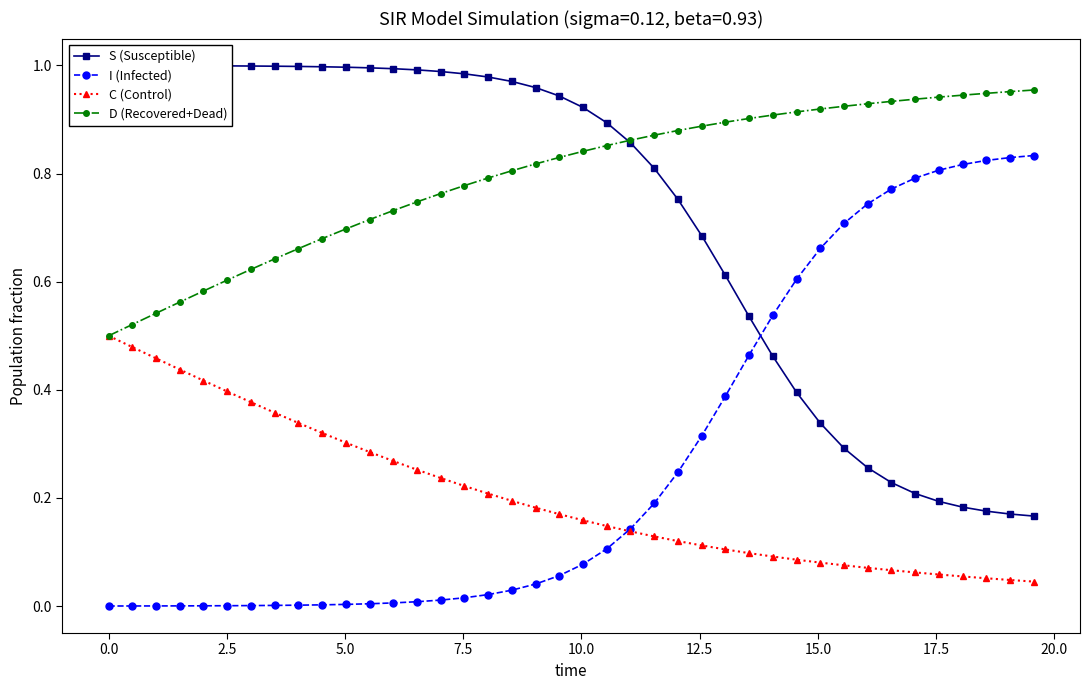

True or false: D (Recovered+Dead) has more than 0 interior local peaks.

False